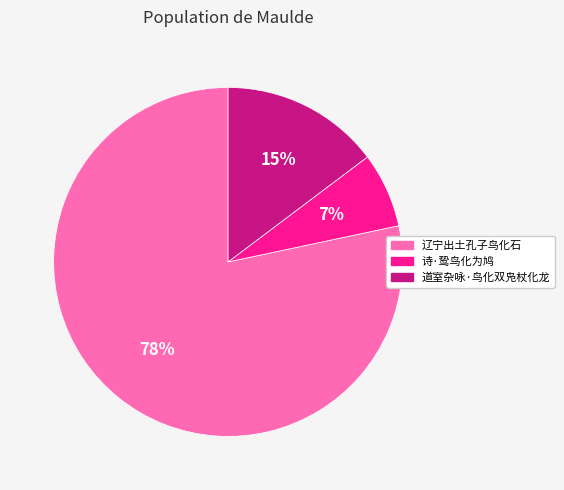

To the nearest percent, what is the combined percentage of 诗·鸷鸟化为鸠 and 道室杂咏·鸟化双凫杖化龙?

22%